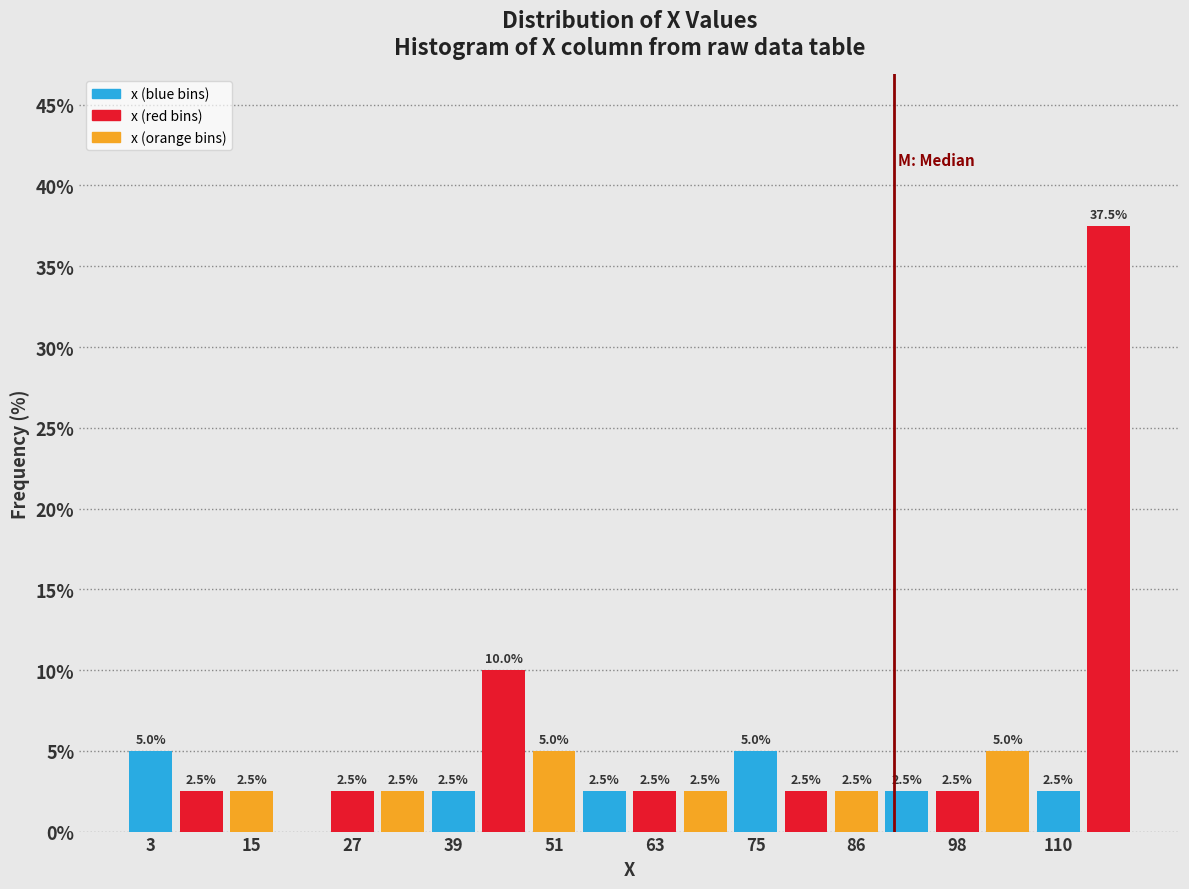

Read against the x-axis, roughly where is the centre of the tallest bar?

116